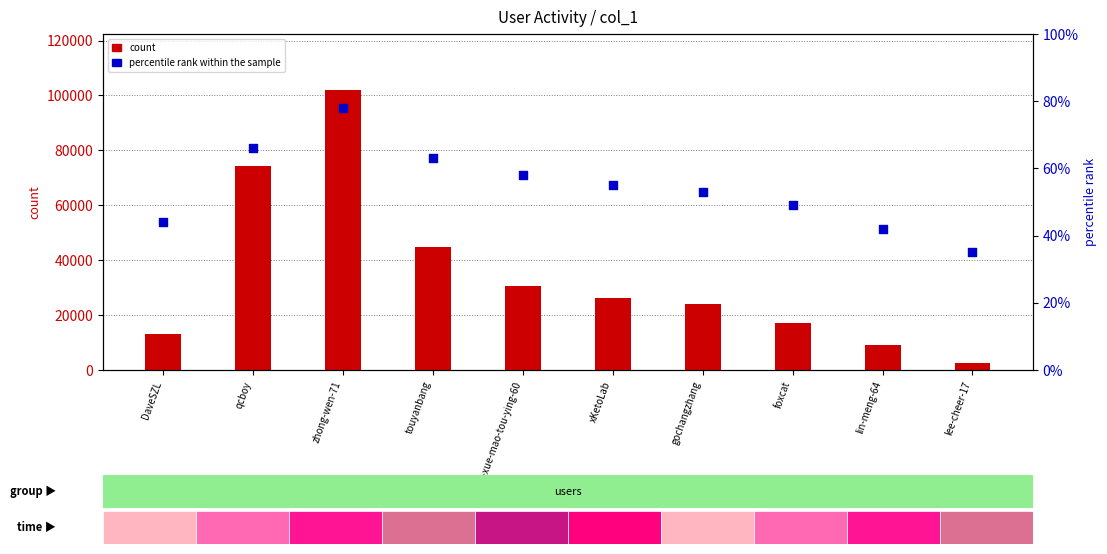

At how many categories does at least one series exceed 51901?

2